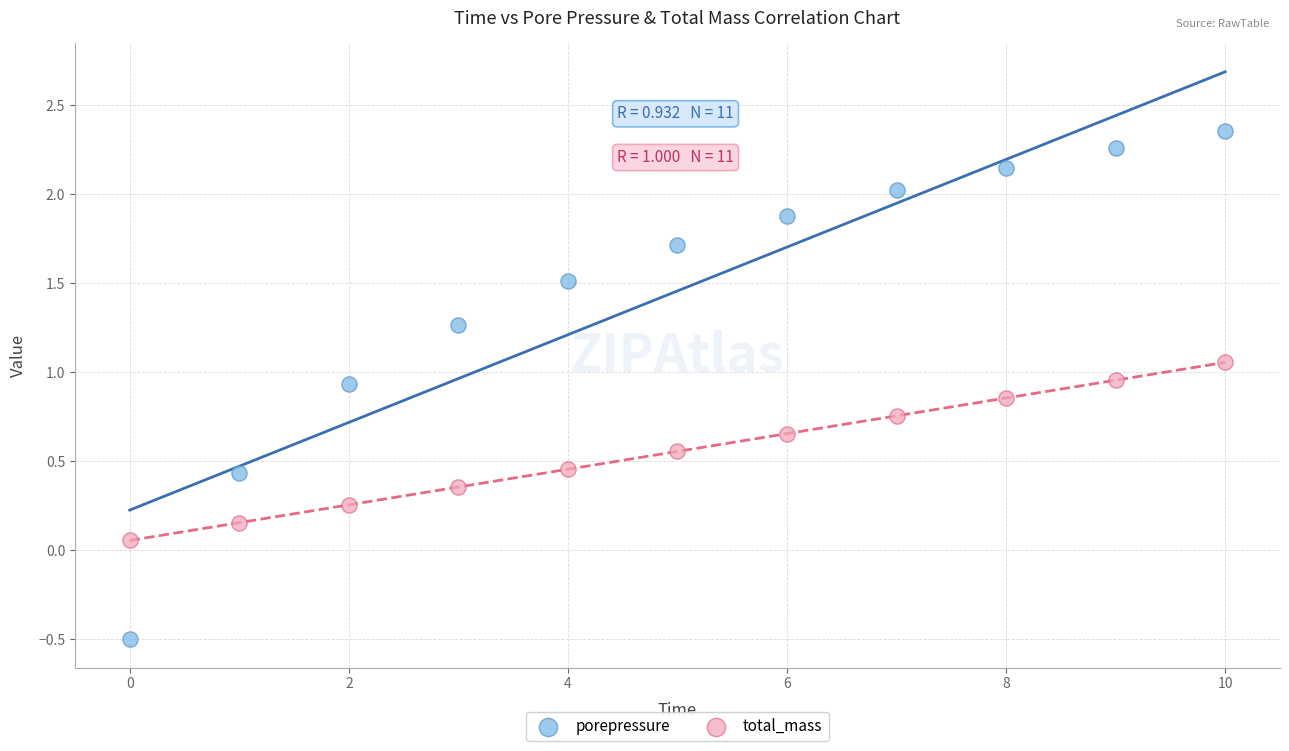

Which series has the largest Y range (max minus min)?

porepressure